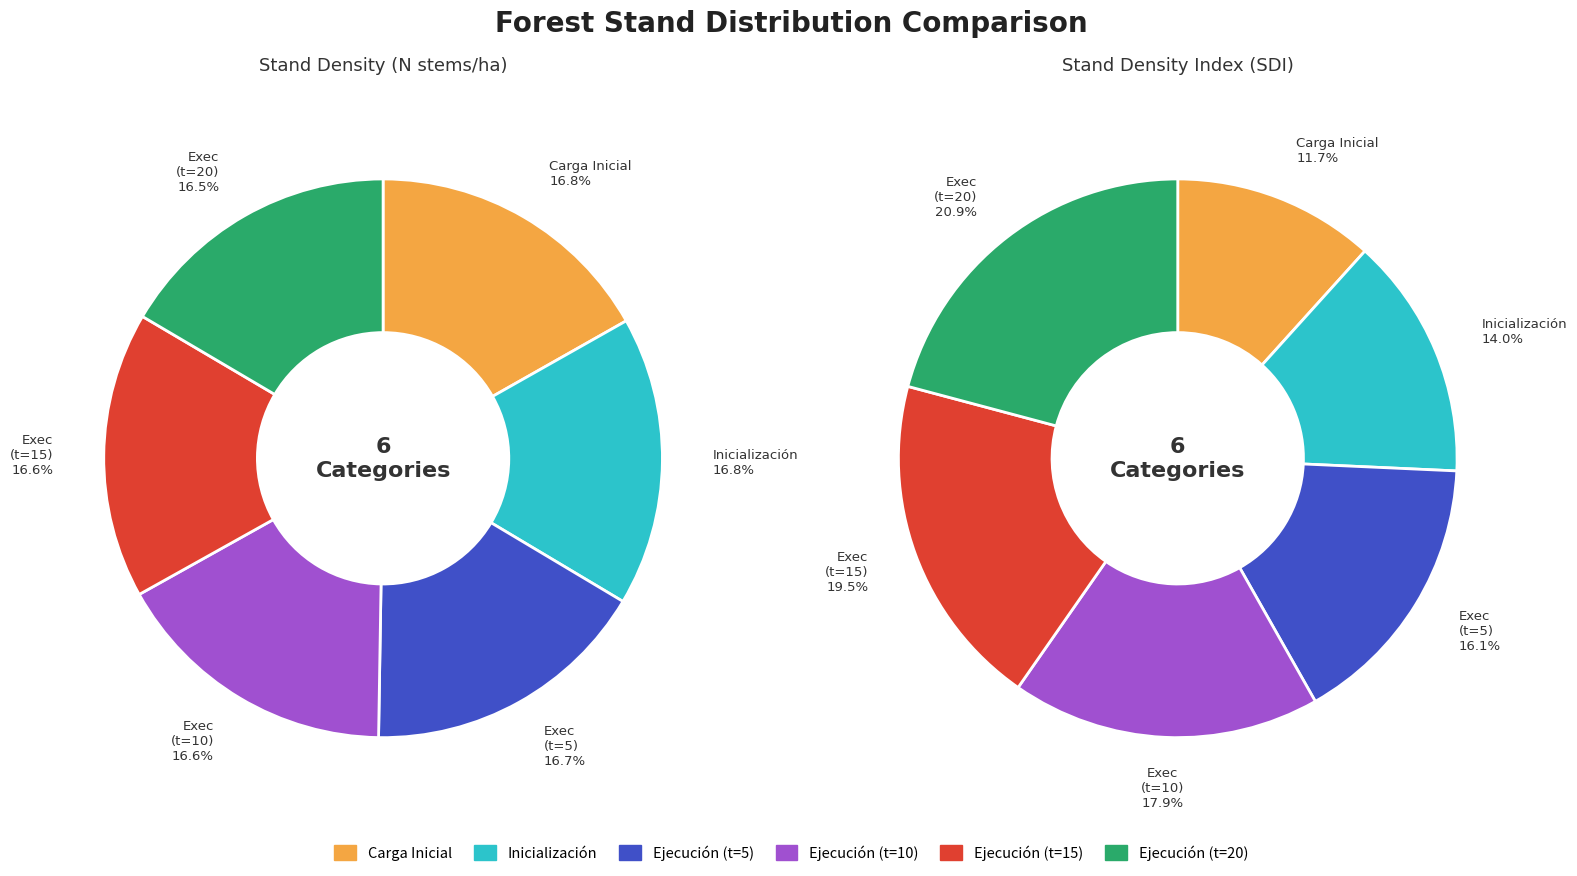

To the nearest percent, what is the difference between the largest and smallest slice percentages?

9%